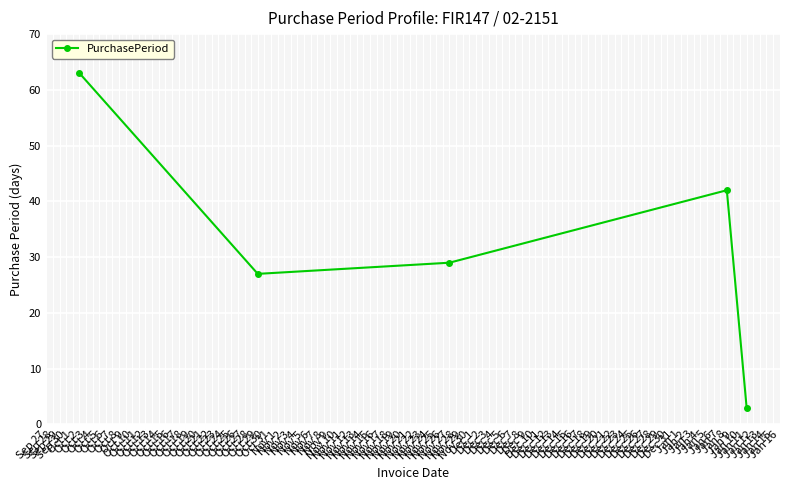

How many series are shown in this chart?

1